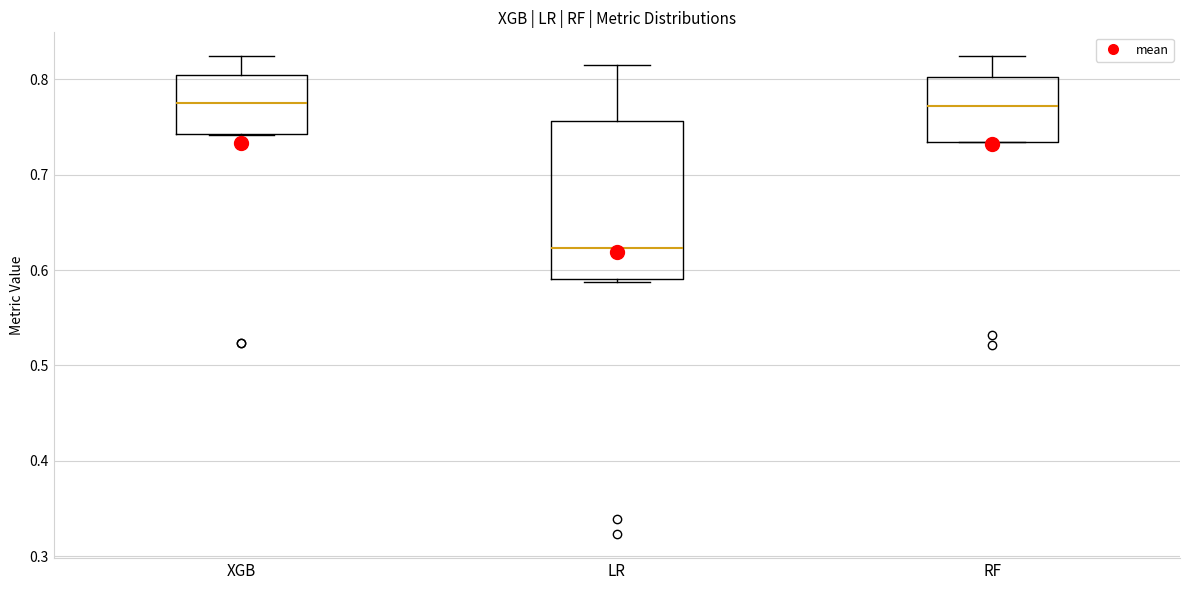

Which box is the tallest, from its lower edge to its upper edge?

LR